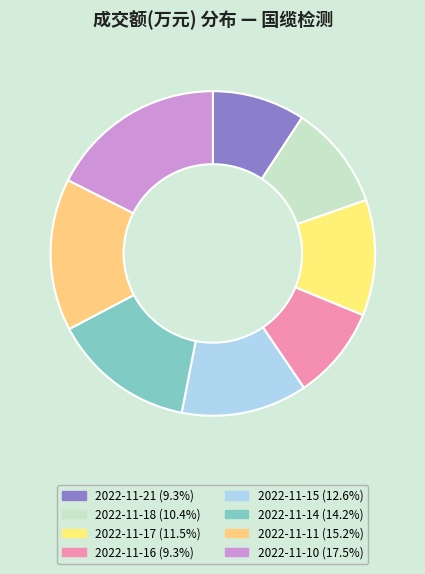

Between 2022-11-17 and 2022-11-11, which is larger?

2022-11-11